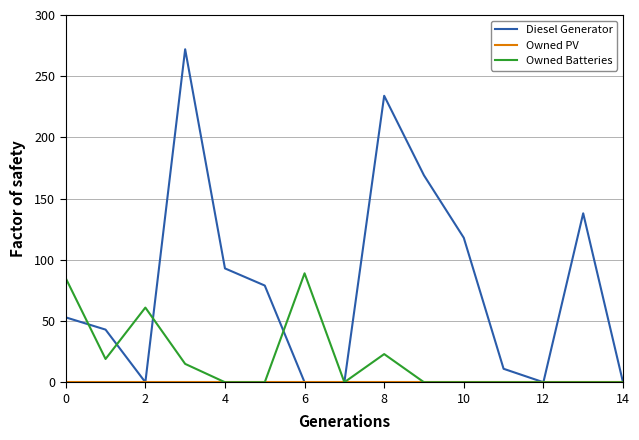

How many categories are shown in the chart?

15